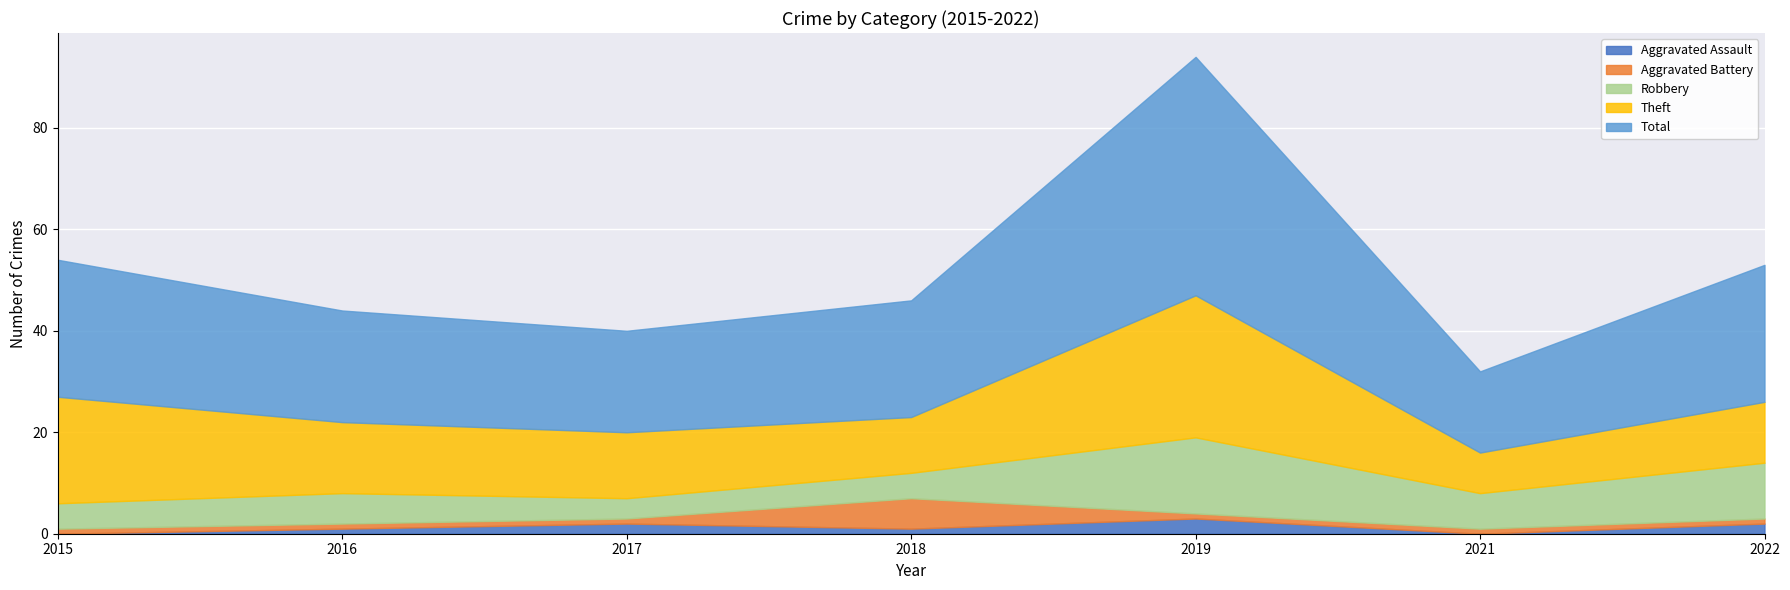

What is the difference between the maximum and minimum values in the Robbery series?

11